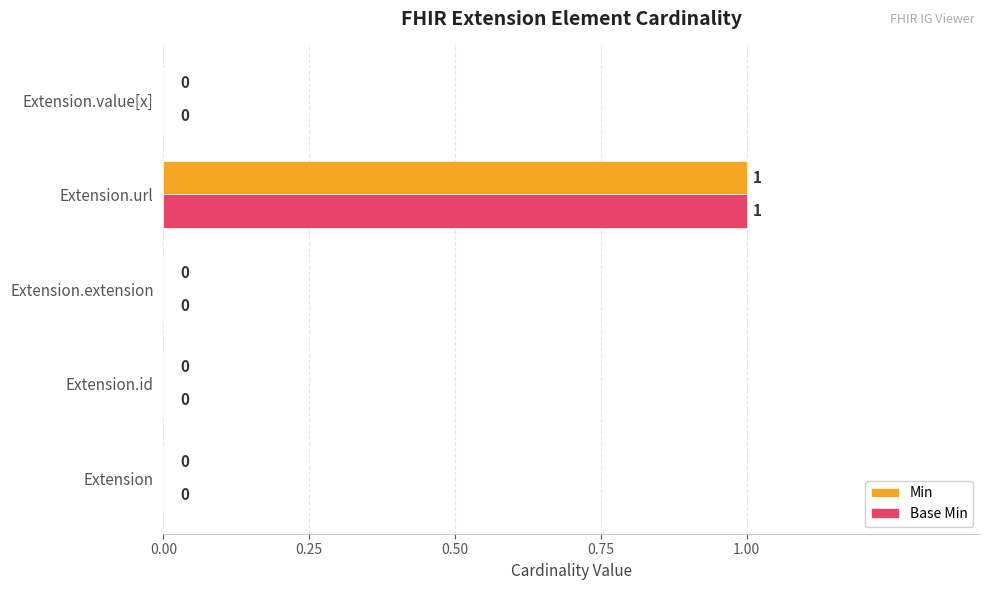

How many Min values are between 0 and 1?

5